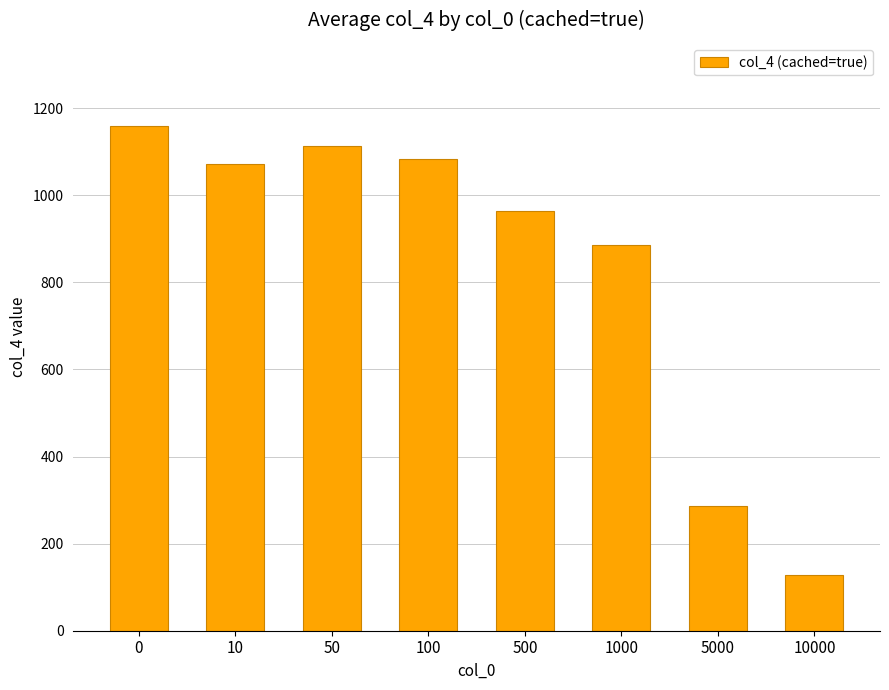

What is the difference between the second highest and minimum values?

985.8